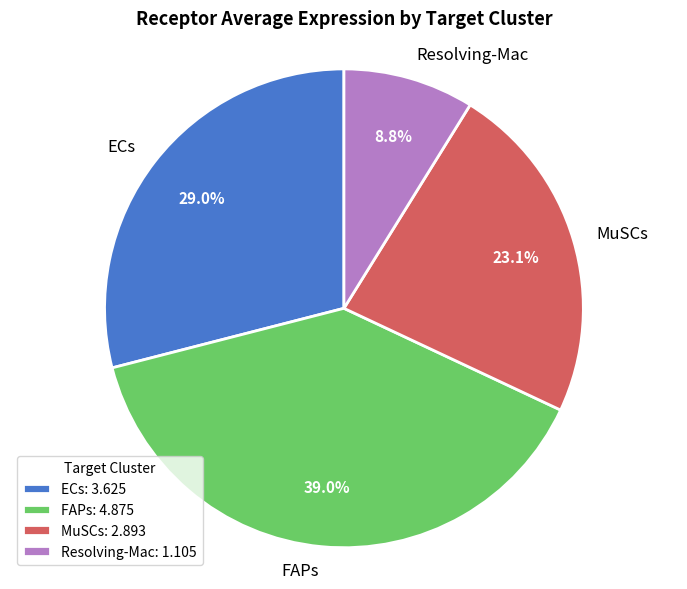

Is there a majority slice in this chart?

No